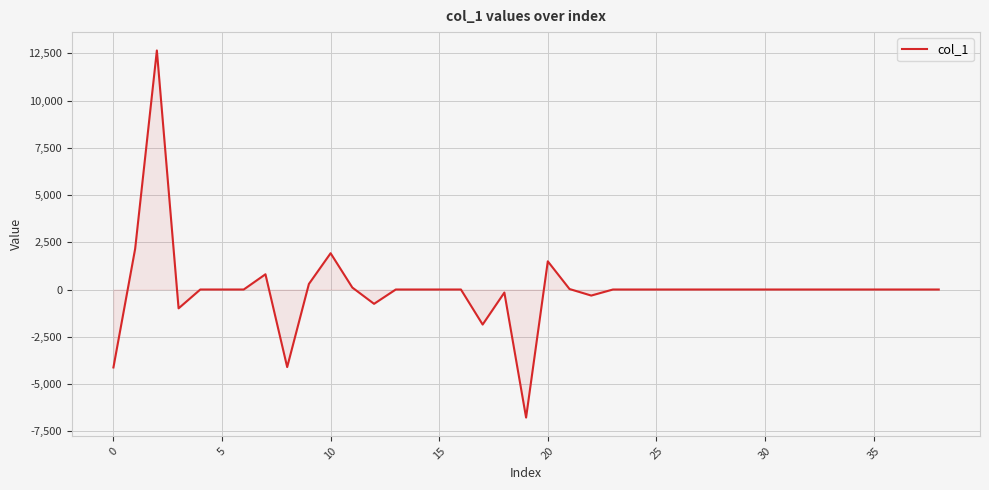

What is the difference between the maximum and minimum values?

19437.4